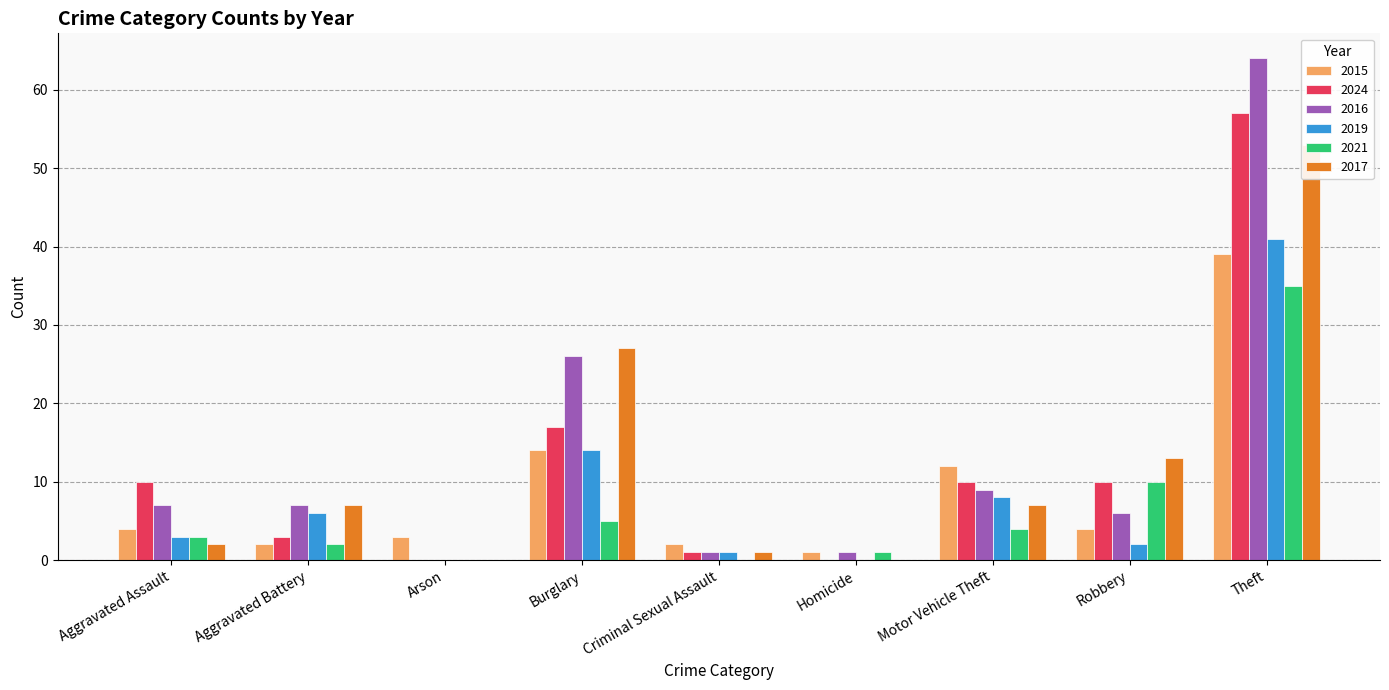

At which category is the sum across all series the highest?

Theft